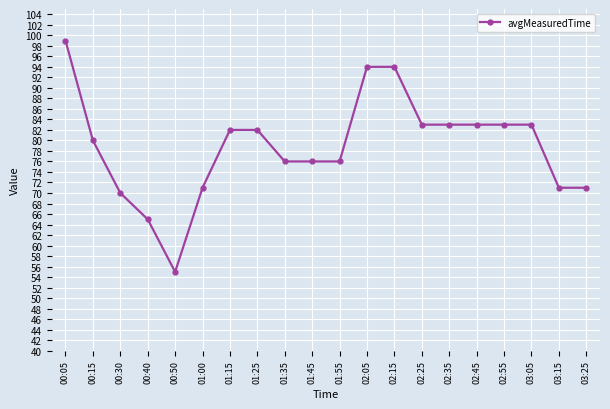

What is the maximum value shown in the chart?

99